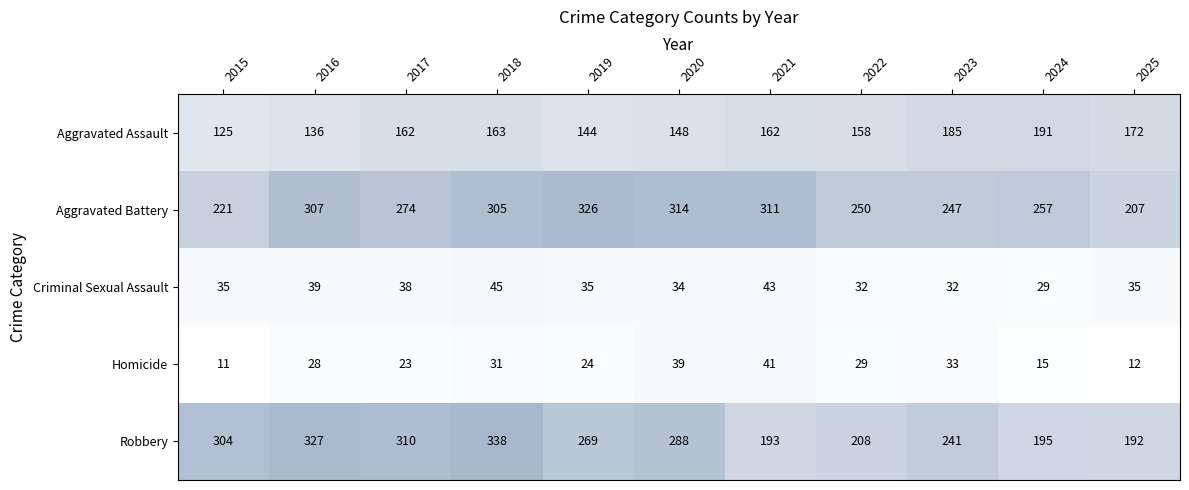

Between 2020 and 2023, which series saw the biggest shift?

Aggravated Battery